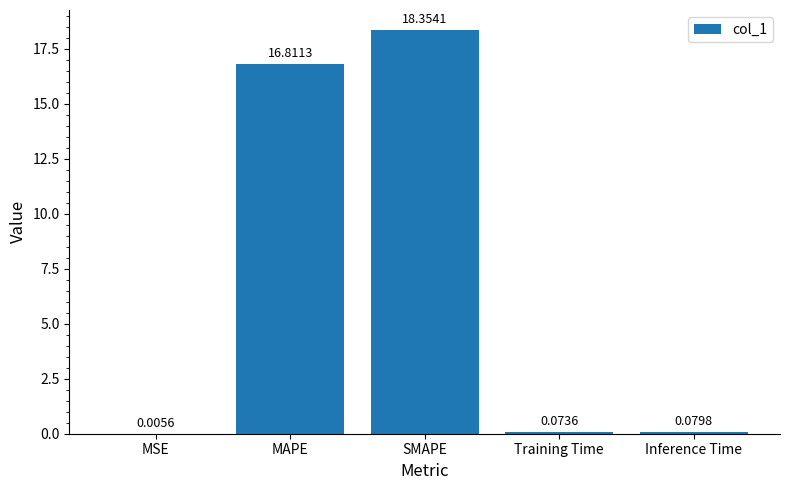

Are the bars horizontal?

No